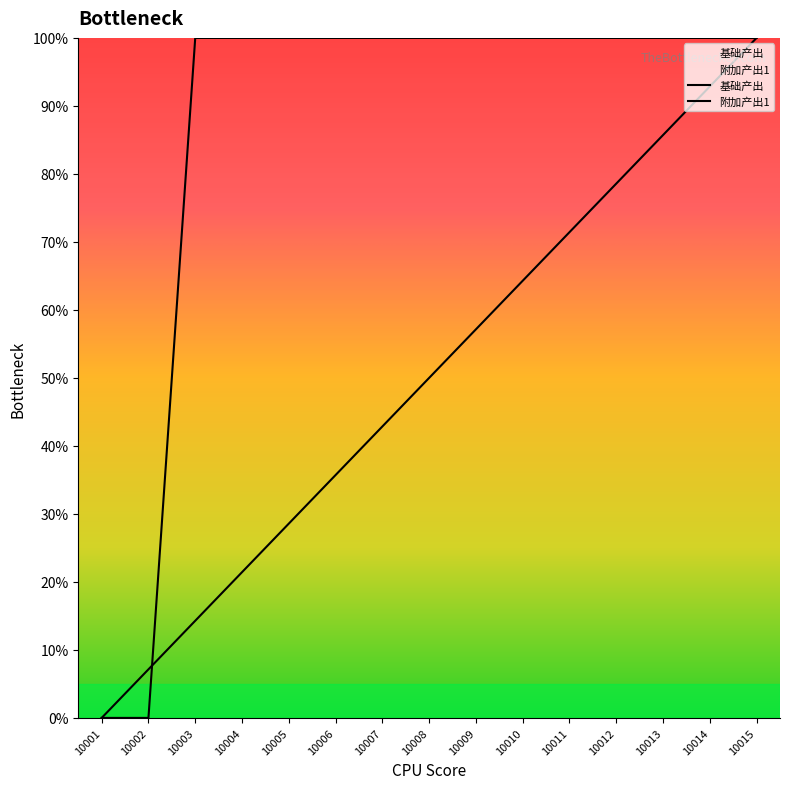

Reading left to right, extract all data points from this chart.

基础产出: 0.0	7.1	14.3	21.4	28.6	35.7	42.9	50.0	57.1	64.3	71.4	78.6	85.7	92.9	100.0
附加产出1: 0.0	0.0	100.0	100.0	100.0	100.0	100.0	100.0	100.0	100.0	100.0	100.0	100.0	100.0	100.0